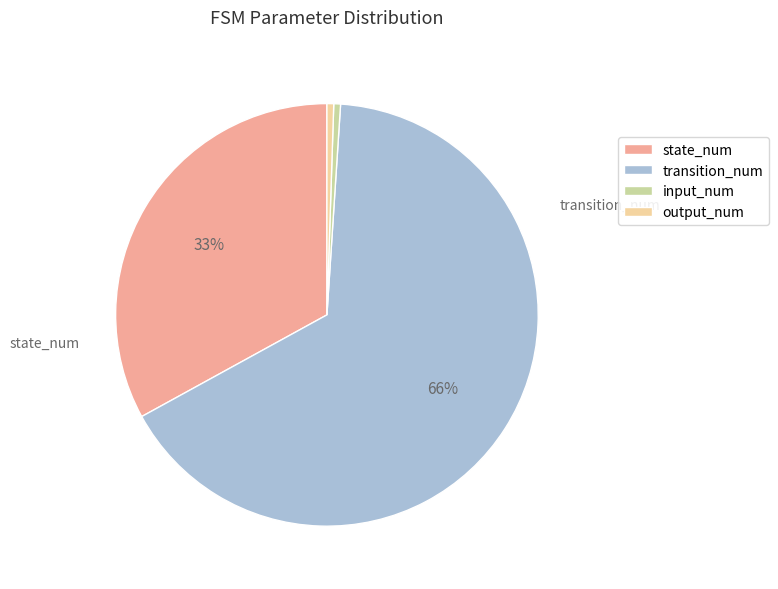

Between transition_num and input_num, which is larger?

transition_num